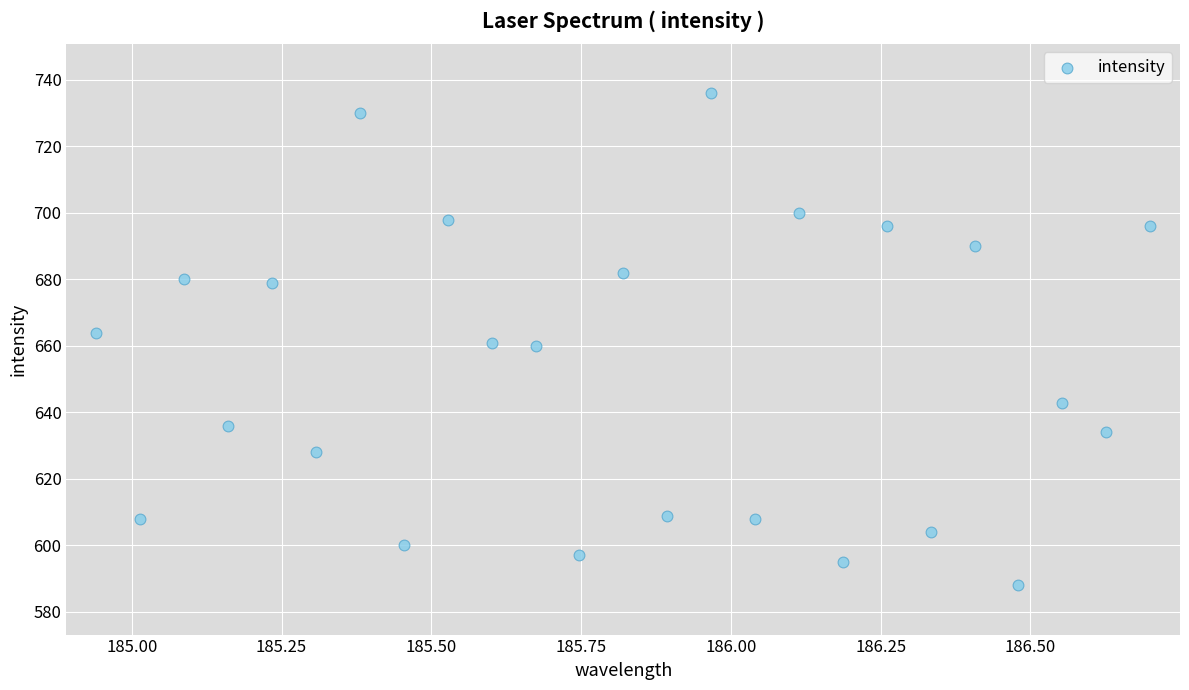

What is the range of Y values (max minus min)?

148